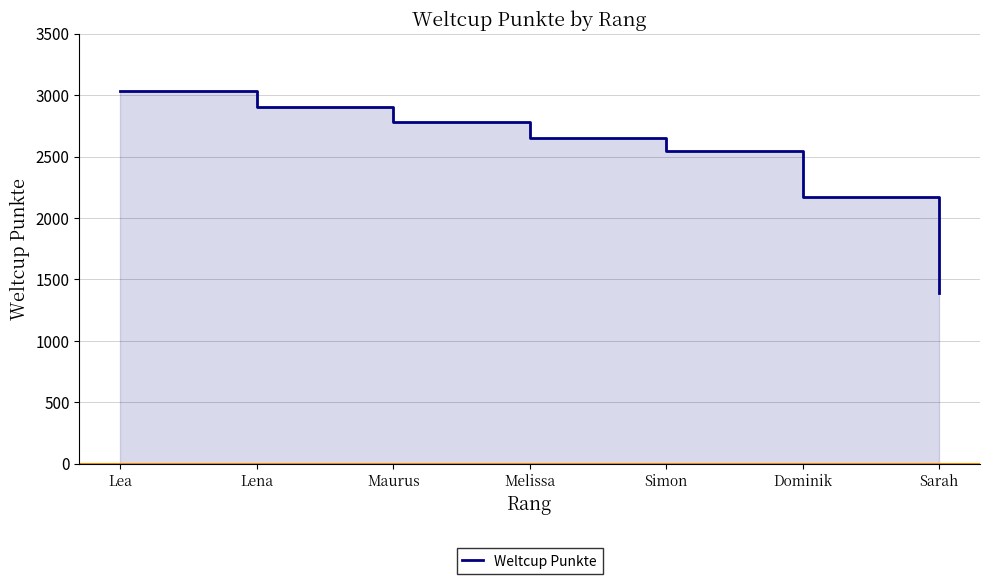

What is the value of the 5th point from the left?

2546